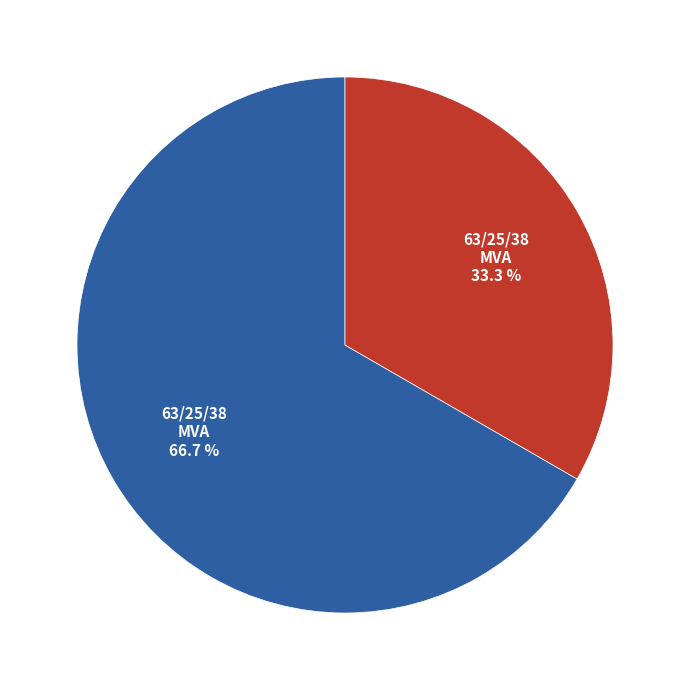

How many slices are in this pie chart?

2